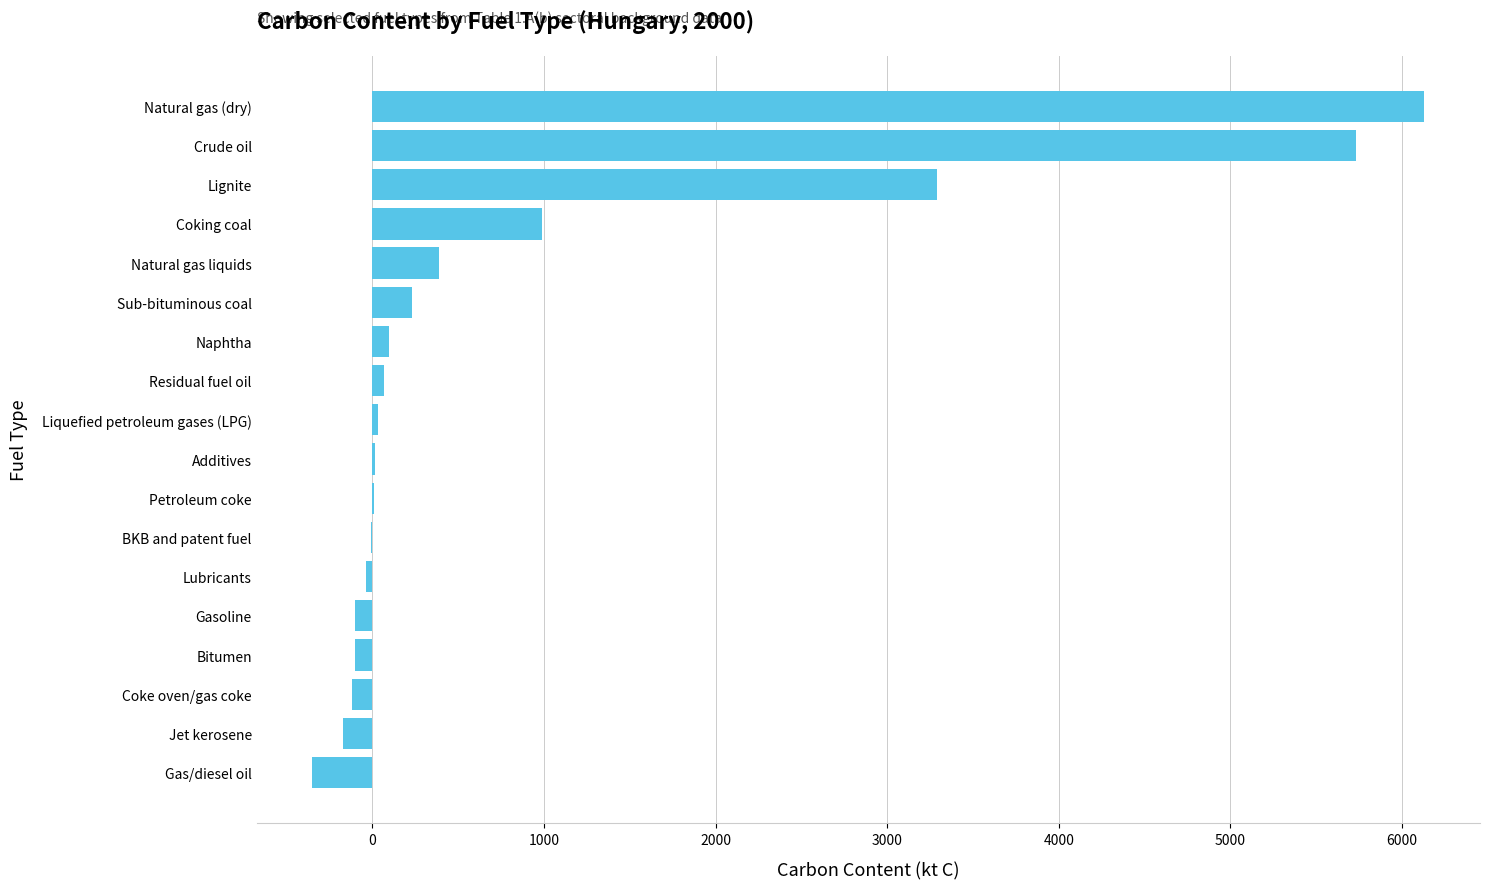

What is the sum of all values?

16102.8